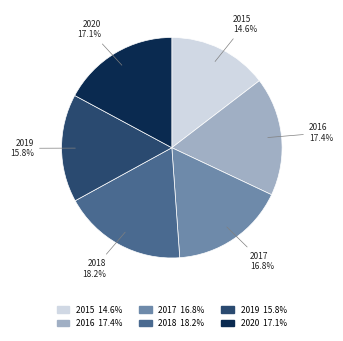

Combined, do 2018 and 2017 account for over 50%?

No